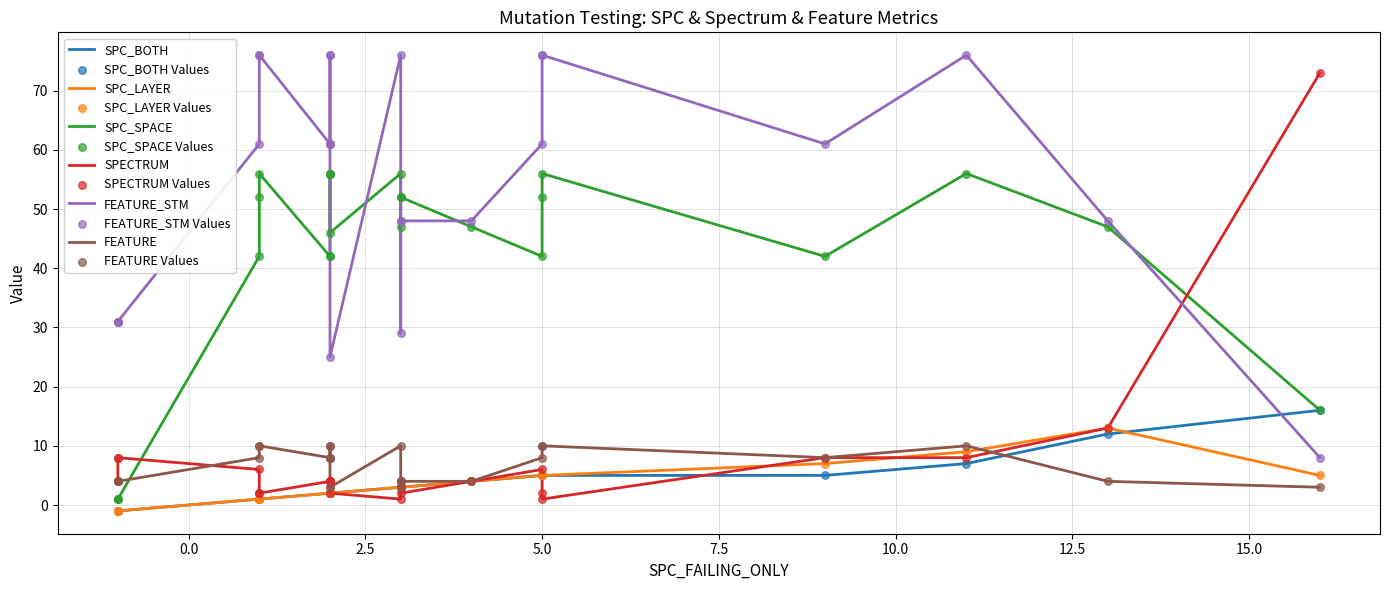

At how many categories does at least one series exceed 38?

21